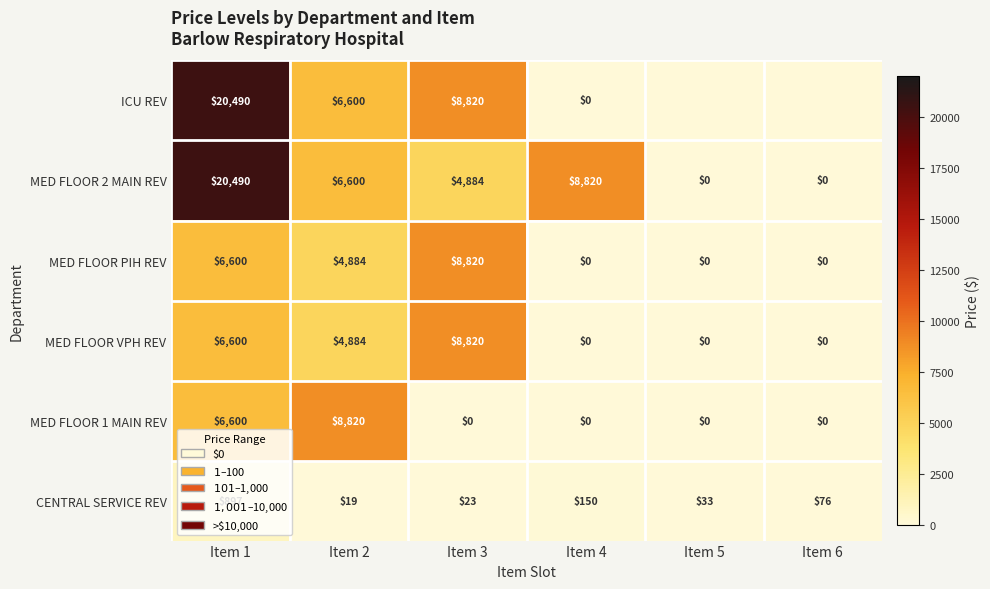

Is it true that MED FLOOR 1 MAIN REV equals 5420 at Item 6?

False